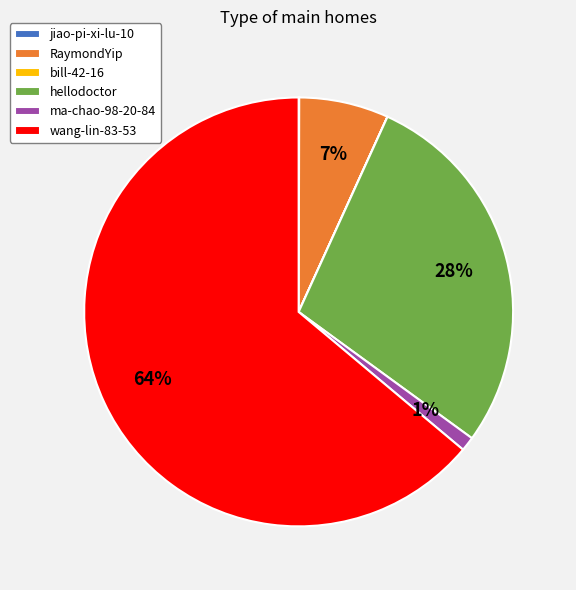

Which category has the biggest portion of the pie?

wang-lin-83-53